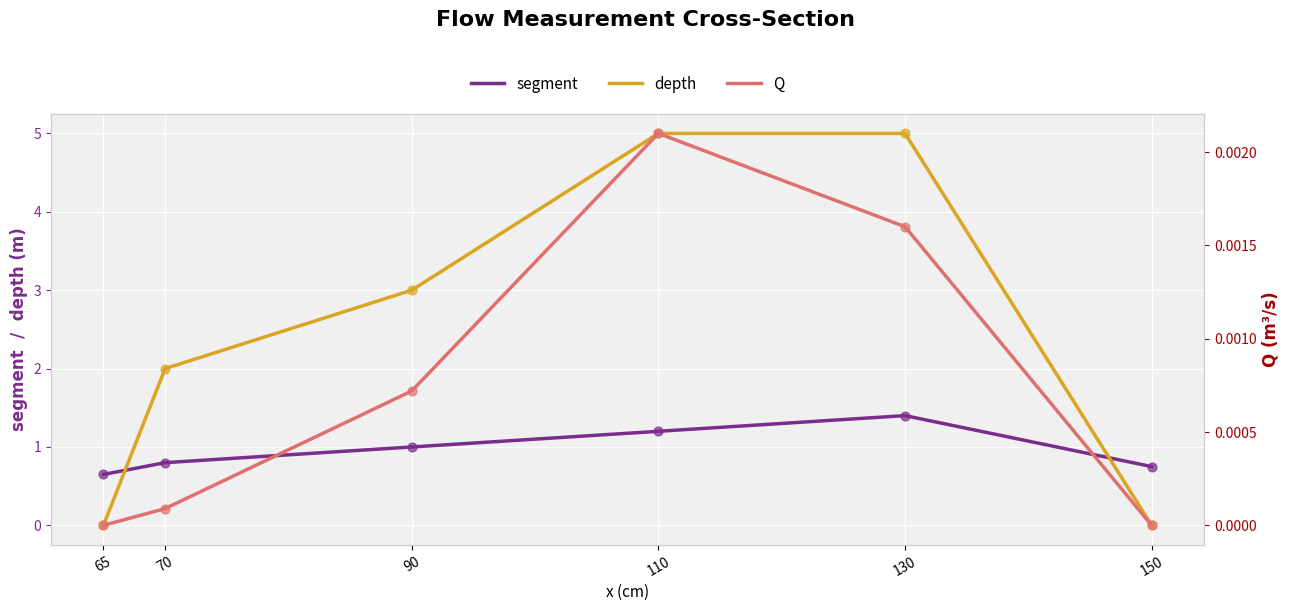

Which series has the largest total across all categories?

depth